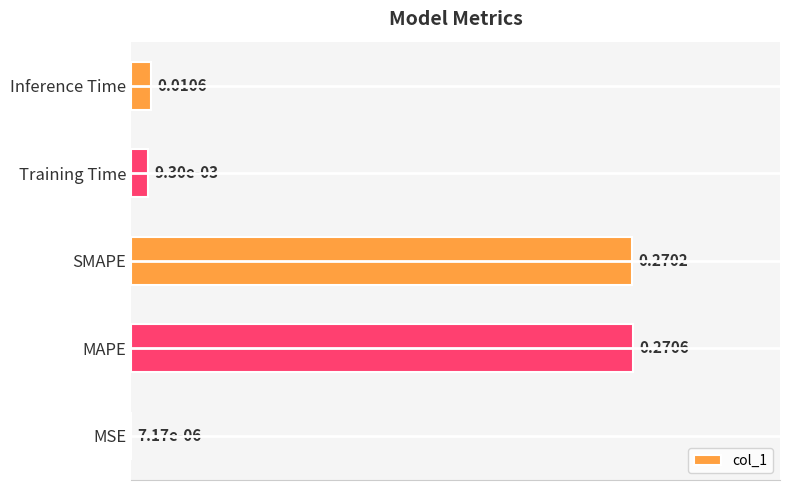

Which category has the highest value across all series?

MAPE